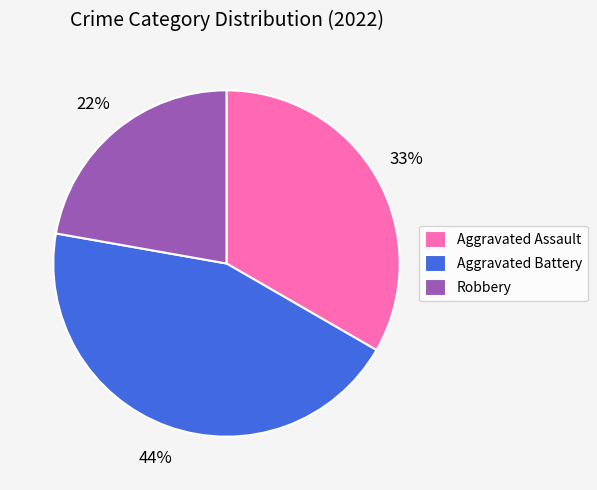

Combined, do Aggravated Battery and Robbery account for over 50%?

Yes